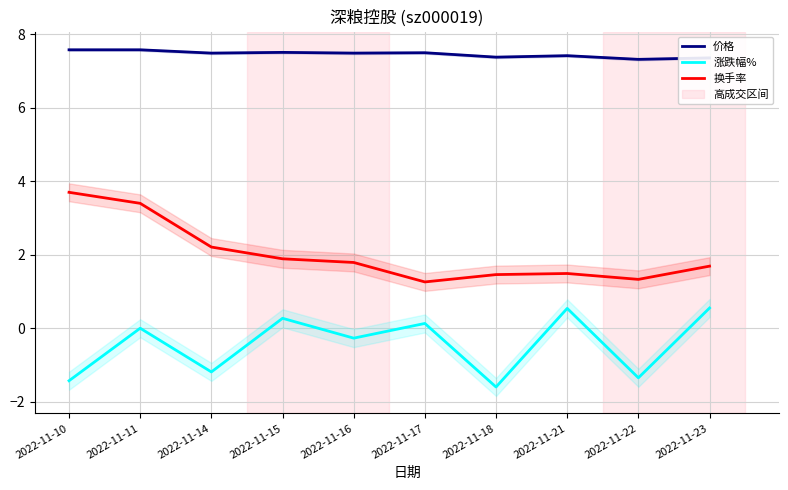

Reading left to right, extract all data points from this chart.

价格: 2022-11-10=7.6	2022-11-11=7.6	2022-11-14=7.5	2022-11-15=7.5	2022-11-16=7.5	2022-11-17=7.5	2022-11-18=7.4	2022-11-21=7.4	2022-11-22=7.3	2022-11-23=7.4
涨跌幅%: 2022-11-10=-1.4	2022-11-11=0.0	2022-11-14=-1.2	2022-11-15=0.3	2022-11-16=-0.3	2022-11-17=0.1	2022-11-18=-1.6	2022-11-21=0.5	2022-11-22=-1.4	2022-11-23=0.6
换手率: 2022-11-10=3.7	2022-11-11=3.4	2022-11-14=2.2	2022-11-15=1.9	2022-11-16=1.8	2022-11-17=1.3	2022-11-18=1.5	2022-11-21=1.5	2022-11-22=1.3	2022-11-23=1.7